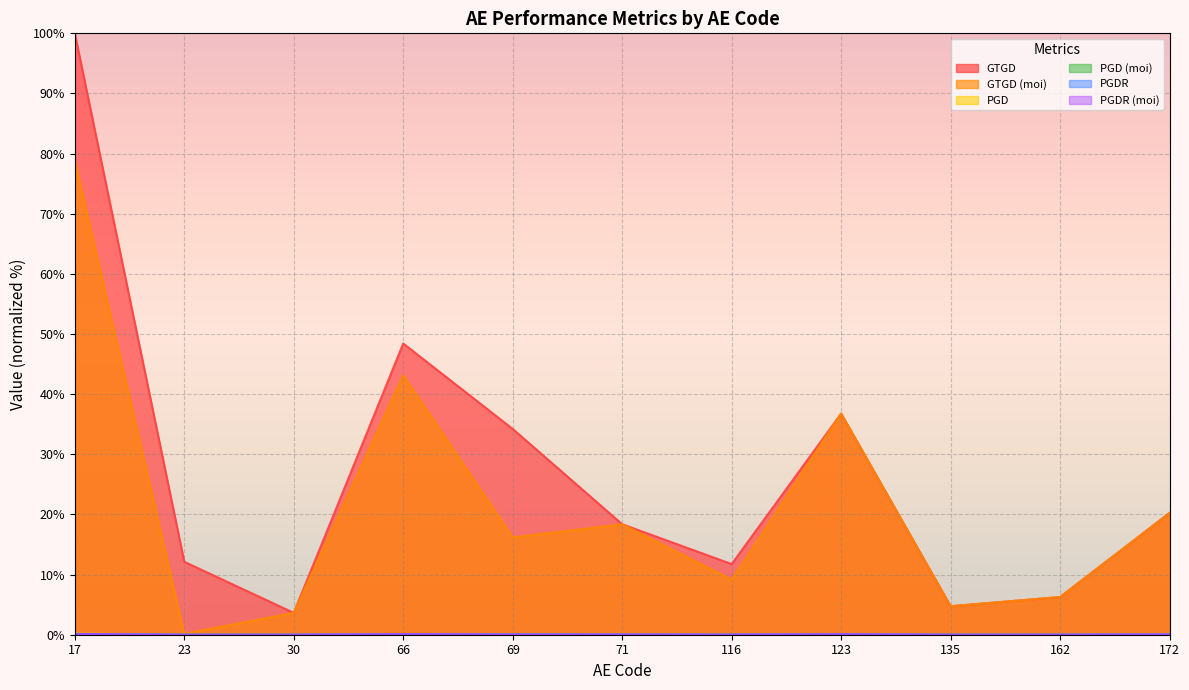

What is the total value across all series at 23?

12.3